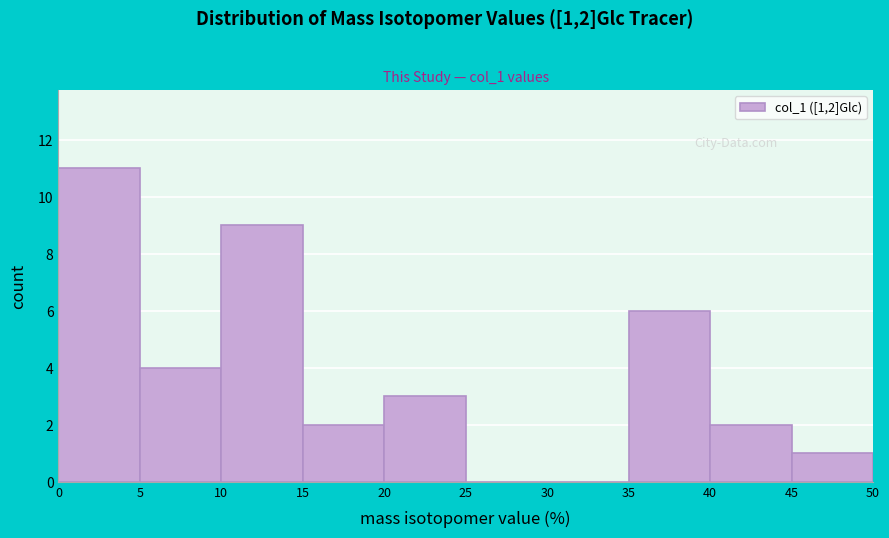

Which range on the x-axis has the tallest bar?

0 to 5